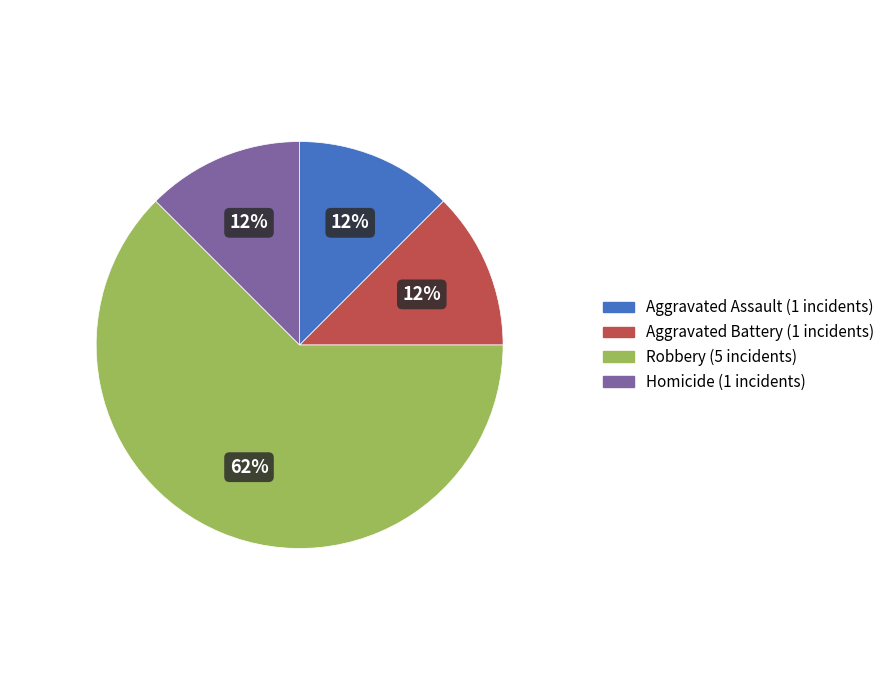

Combined, do Homicide and Aggravated Assault account for over 50%?

No